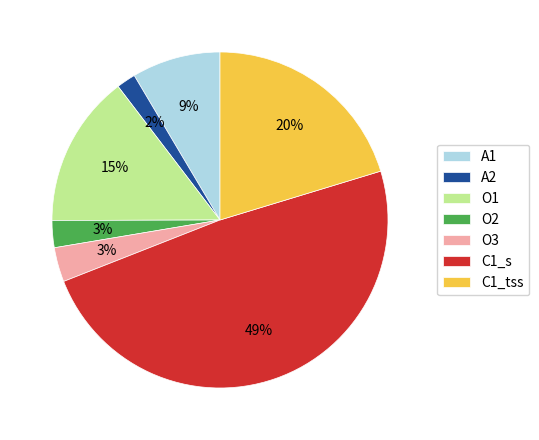

Which has a higher value, O1 or O3?

O1